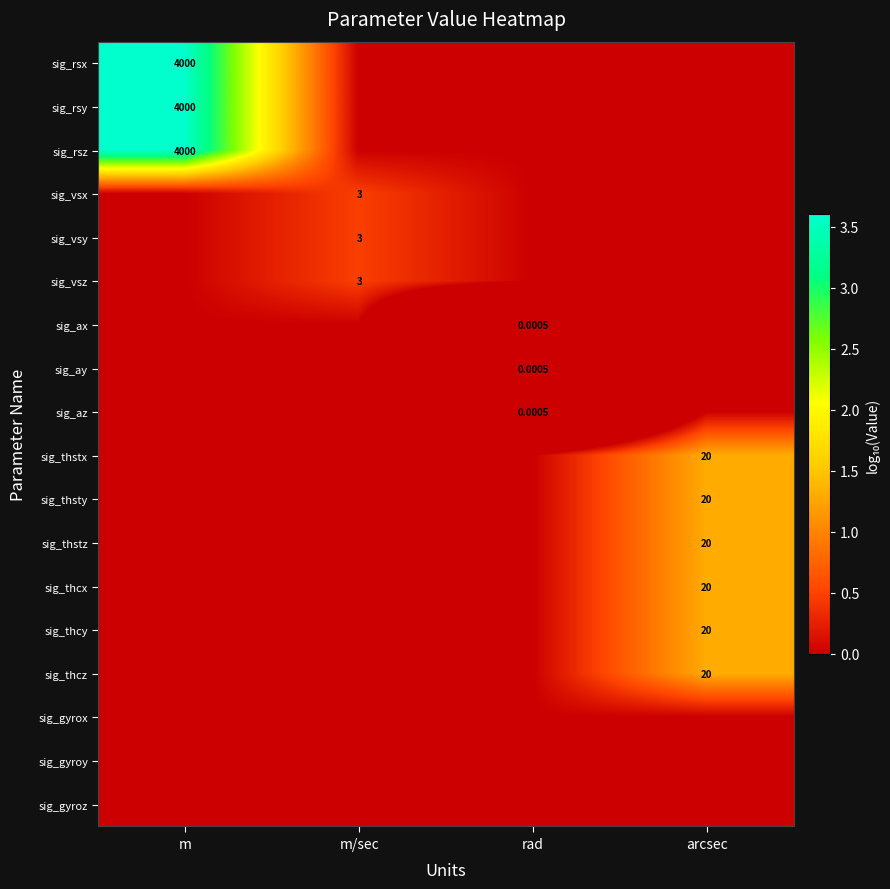

Which category has the highest value in the sig_rsx series?

m